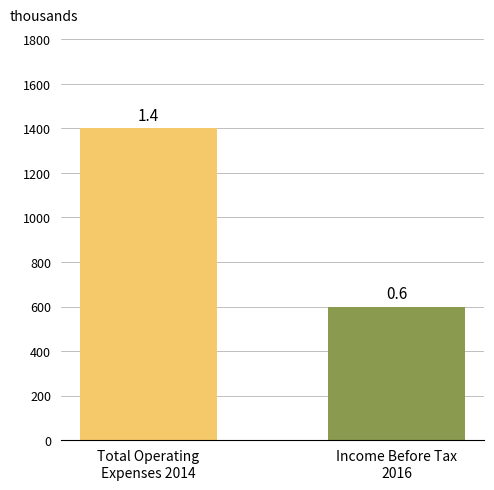

How many bars are there in each group?

2